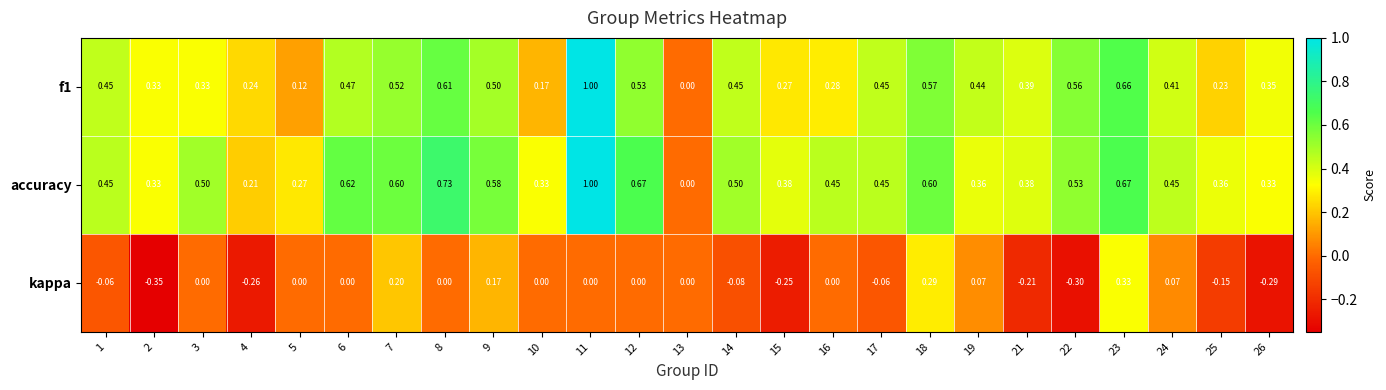

Between 14 and 21, which series saw the biggest shift?

kappa